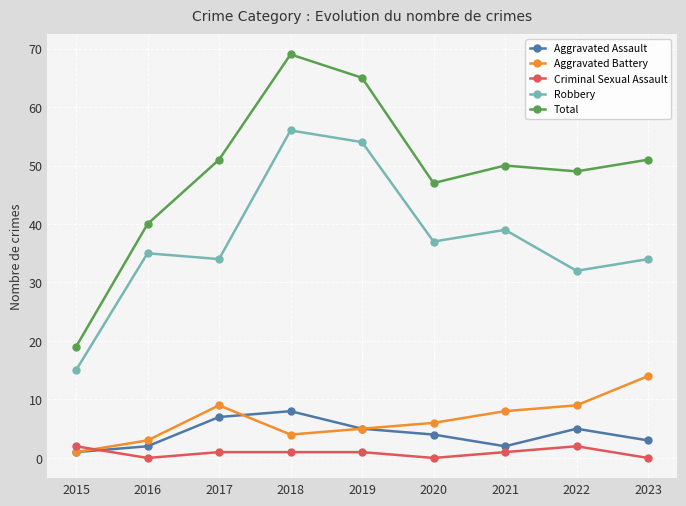

True or false: Total has more than 0 points higher than both neighbors.

True